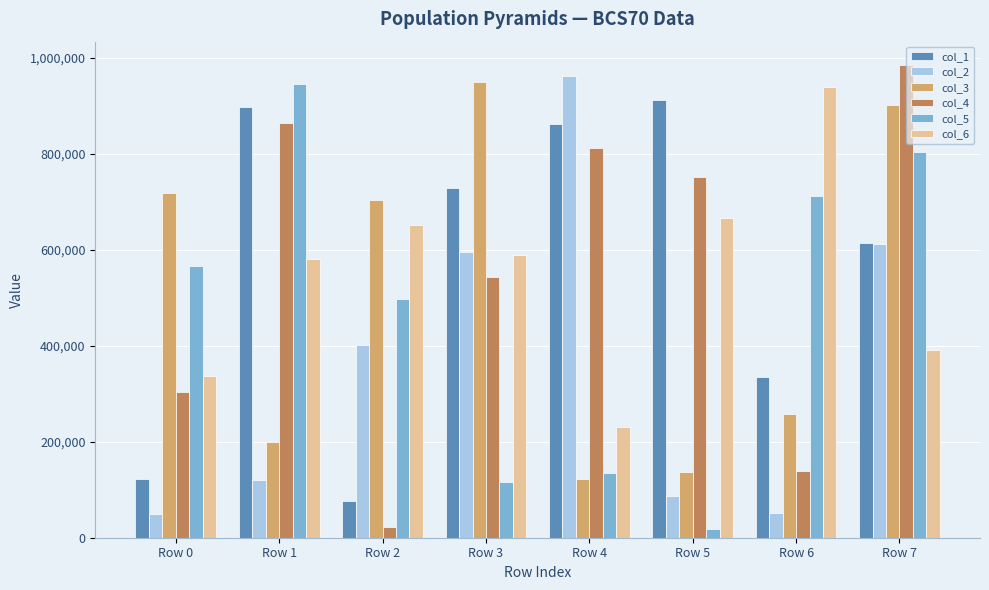

At which label does col_1 reach its peak?

Row 5